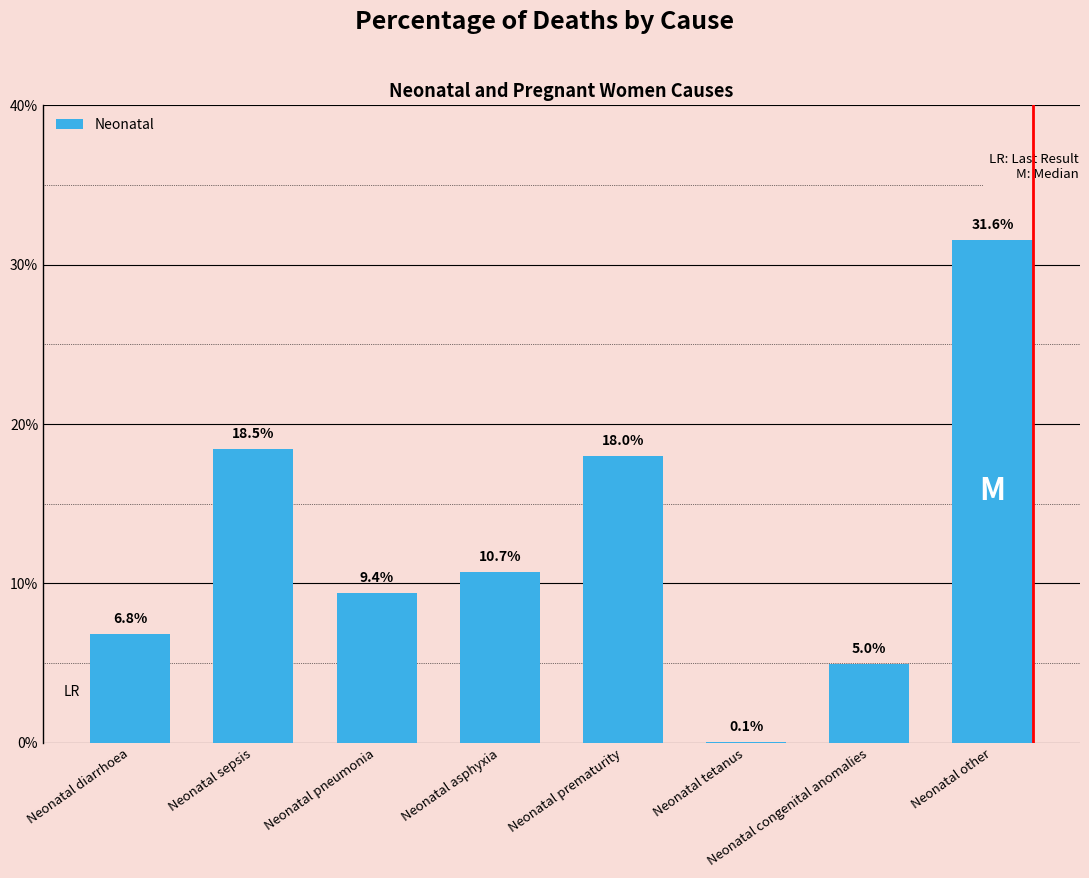

Rank the categories by value from lowest to highest.

Neonatal tetanus, Neonatal congenital anomalies, Neonatal diarrhoea, Neonatal pneumonia, Neonatal asphyxia, Neonatal prematurity, Neonatal sepsis, Neonatal other